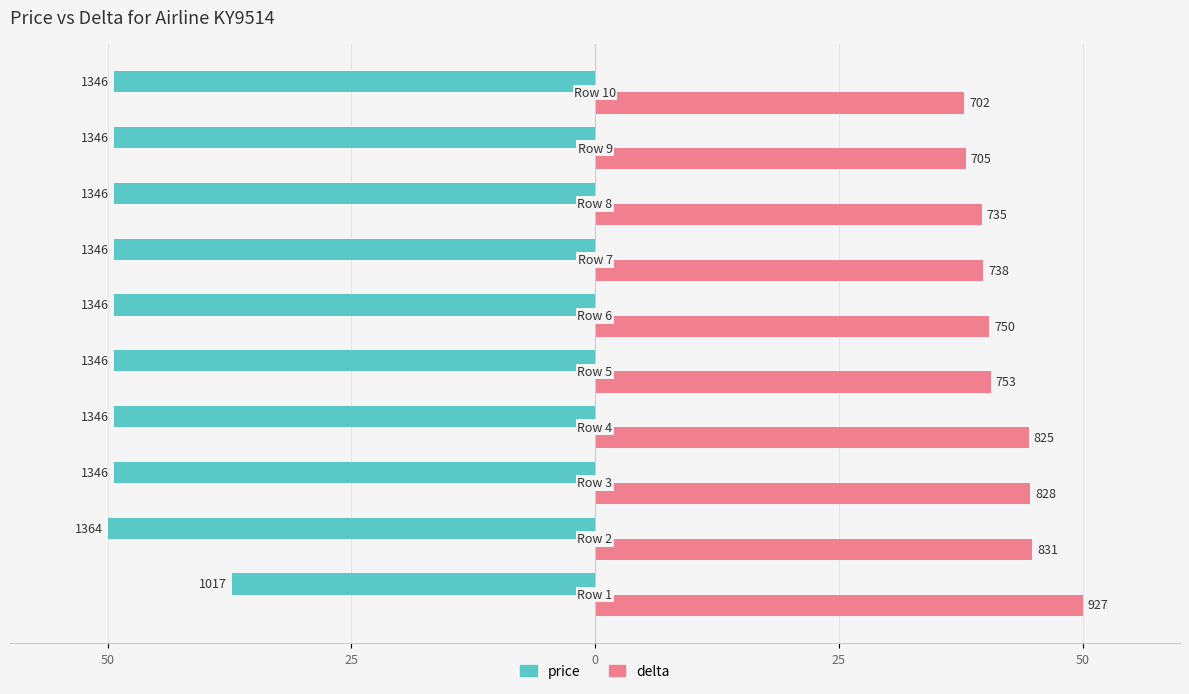

What are all the series names shown in the legend?

price, delta